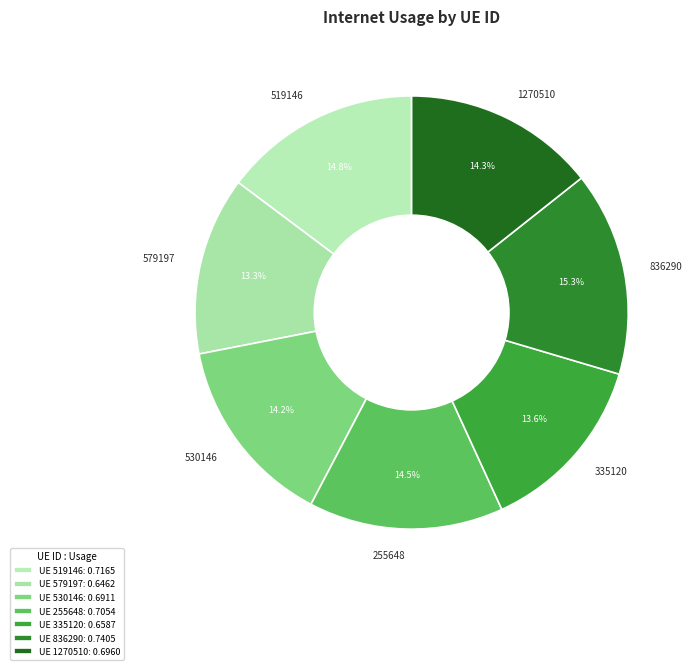

How much of the chart is everything except 836290?

84.7%